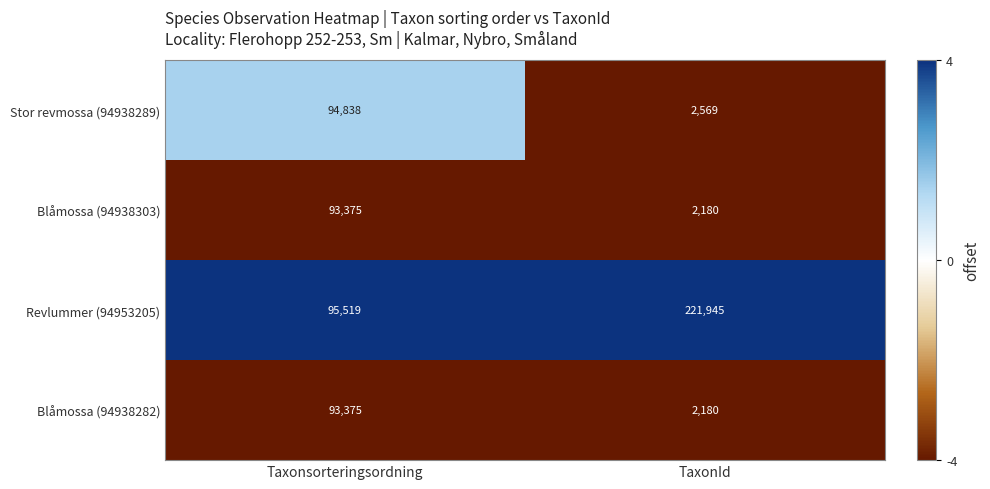

What is the total value across all series at TaxonId?

228874